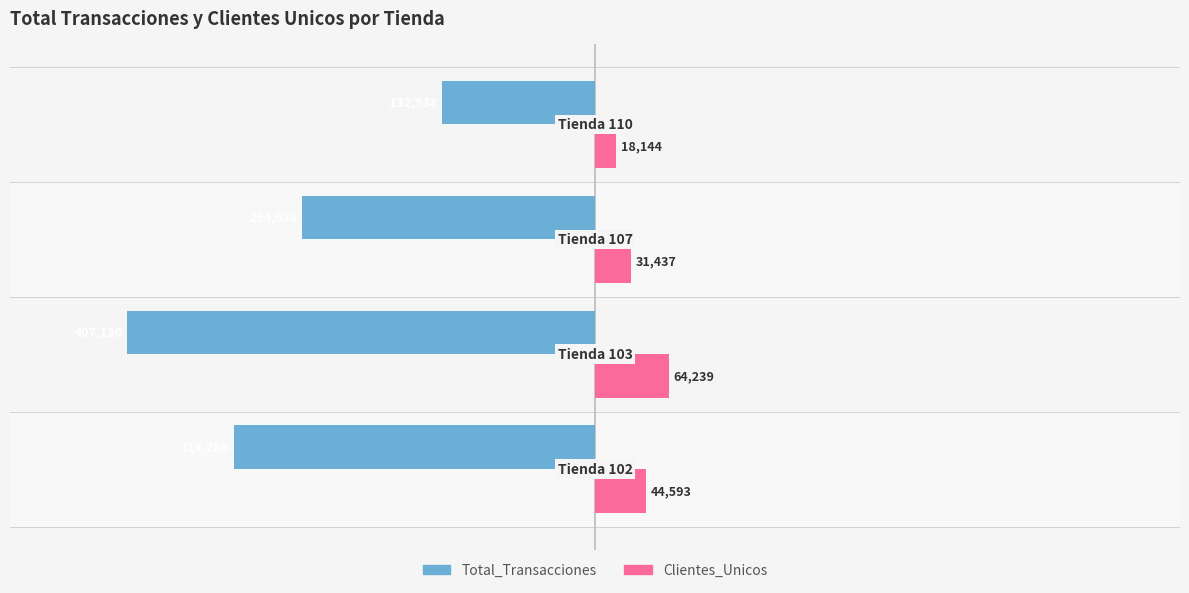

Which series has the widest spread of values?

Total_Transacciones